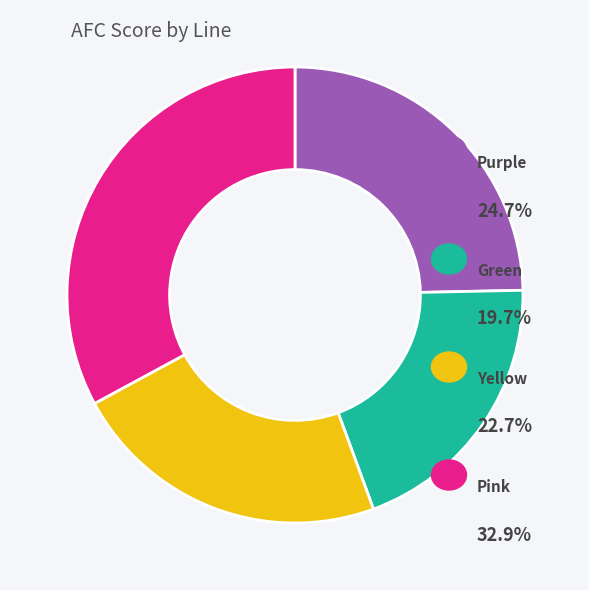

Is there any slice that represents more than half of the pie?

No